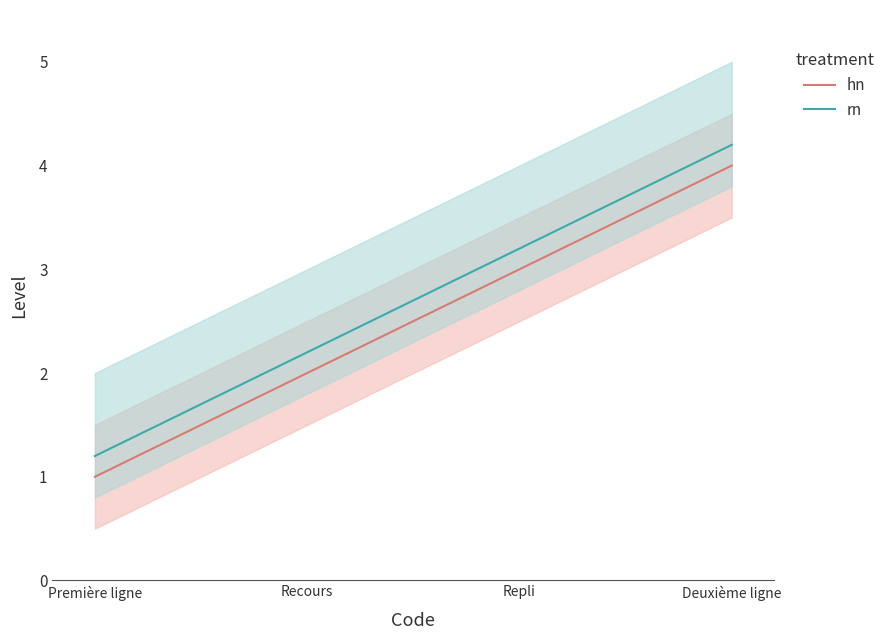

True or false: hn has a value of 1.4 at Recours.

False